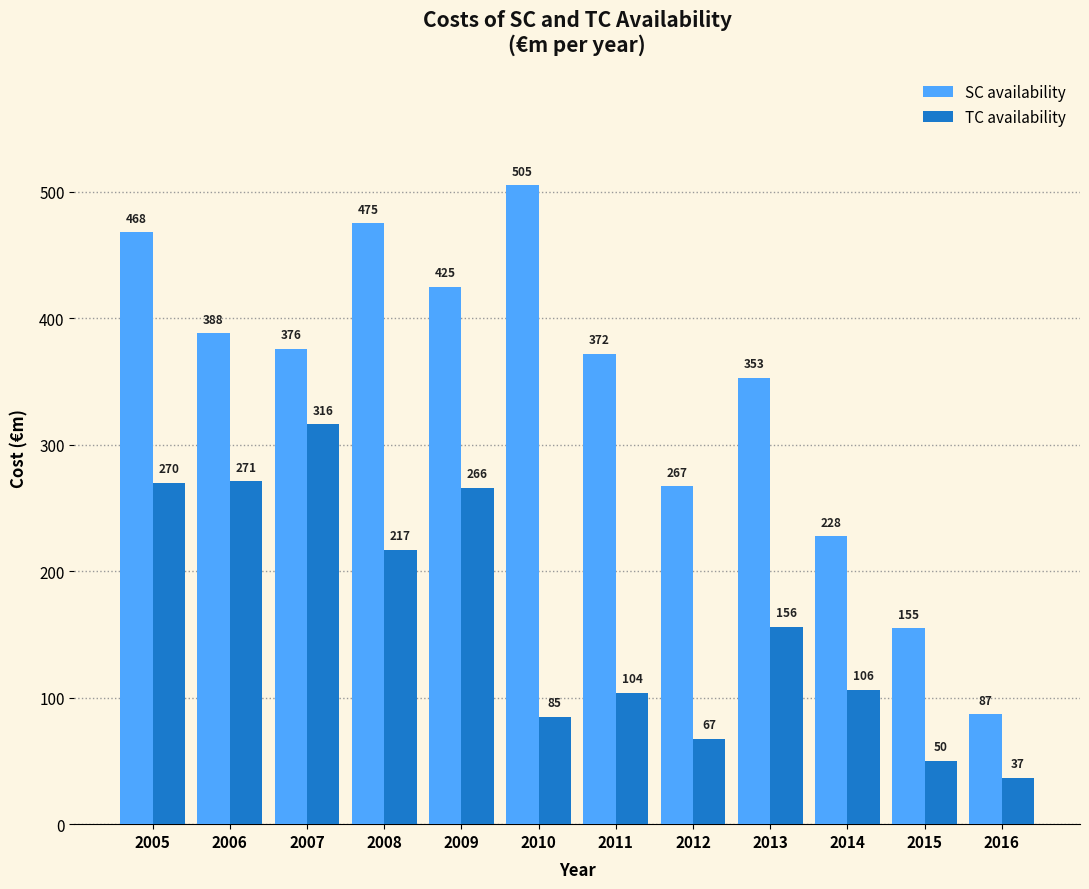

What is the value of the TC availability bar at the 7th from the left?

104.0